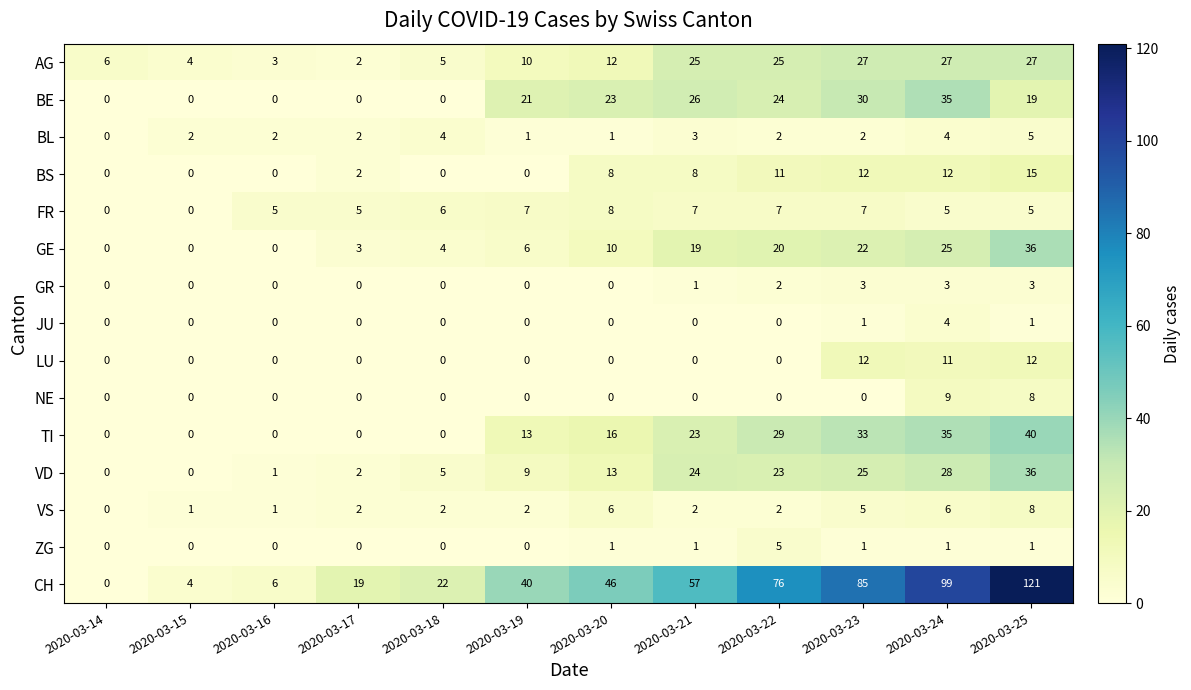

The GR series shows 3 at 2020-03-24. True or false?

True